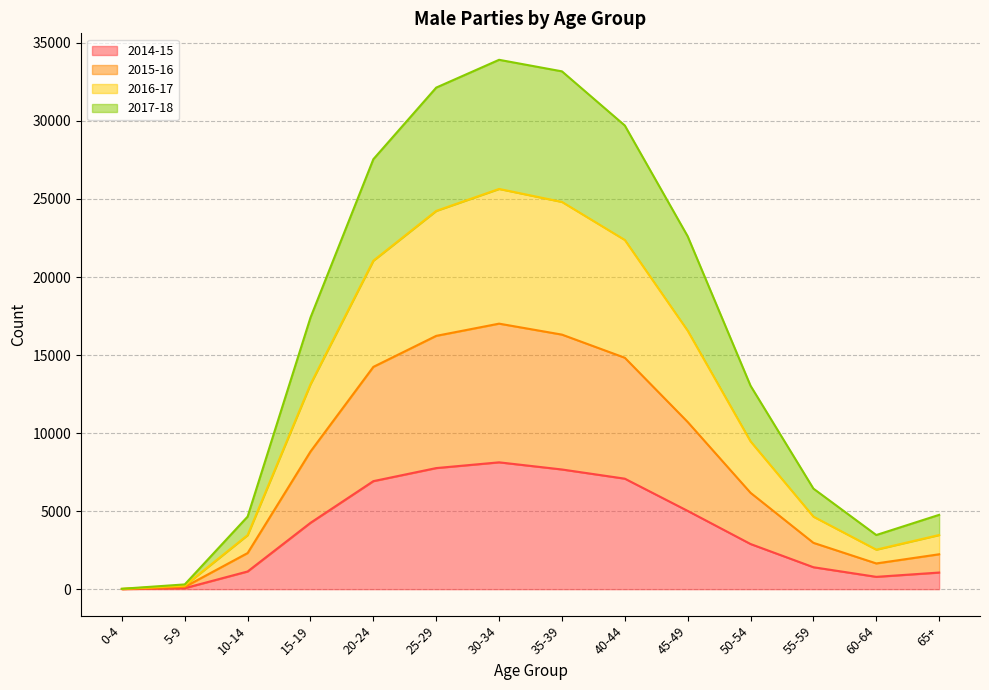

How many interior local peaks does the 2017-18 series have?

1